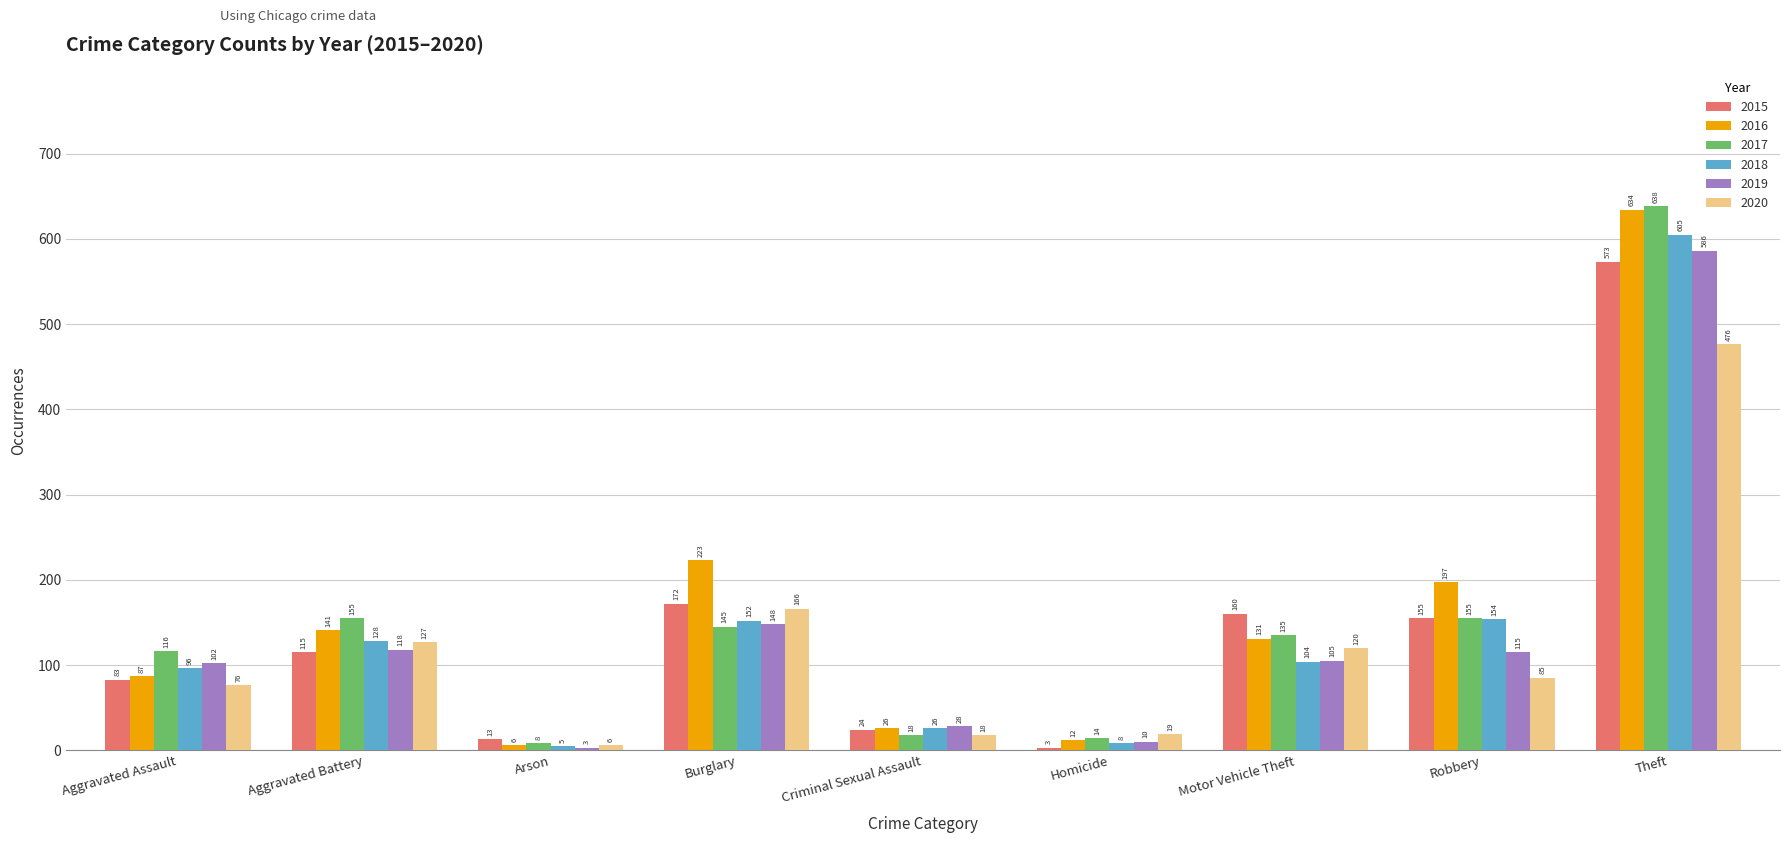

What is the approximate value of 2020 at Arson, to the nearest 10?

10